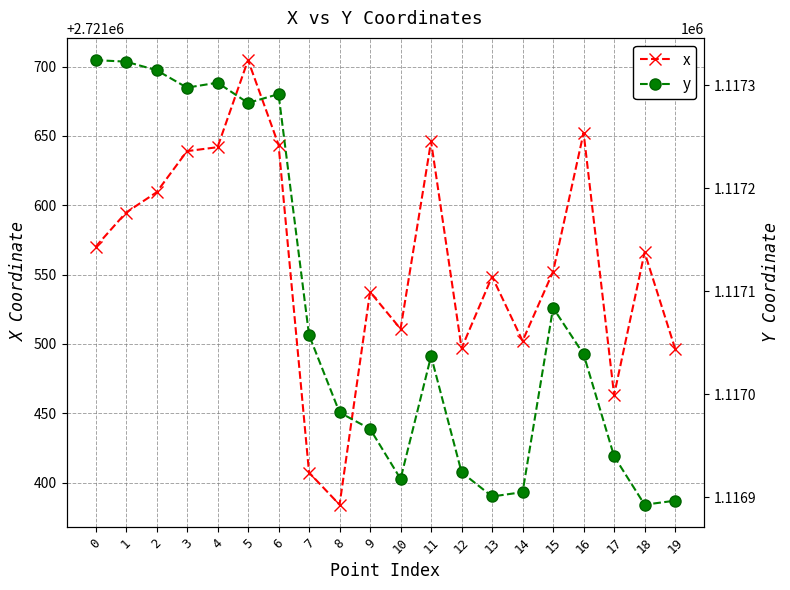

What is the spread (max minus min) of values at 14?

1604597.0